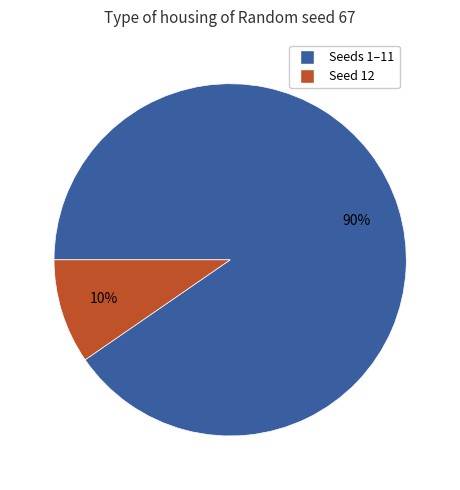

Does any single category account for the majority?

Yes